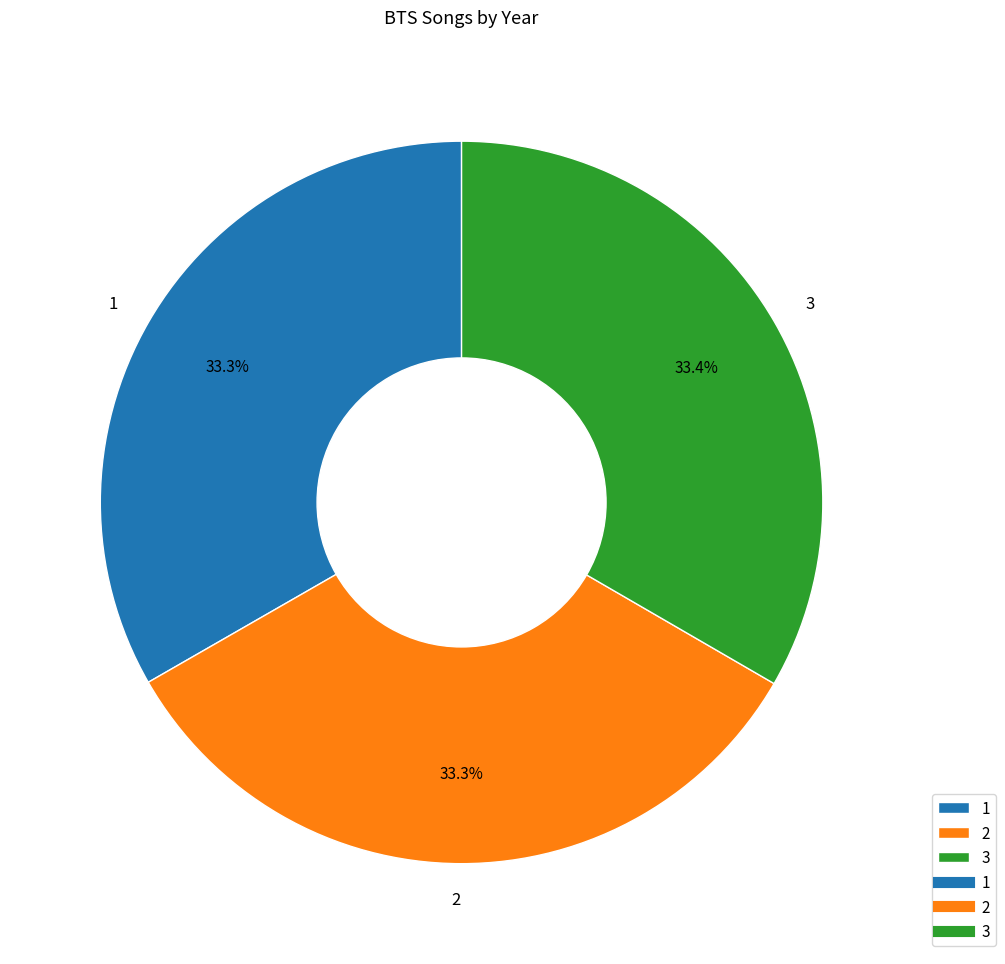

What is the ratio of the value at 3 to the value at 1?

1.0